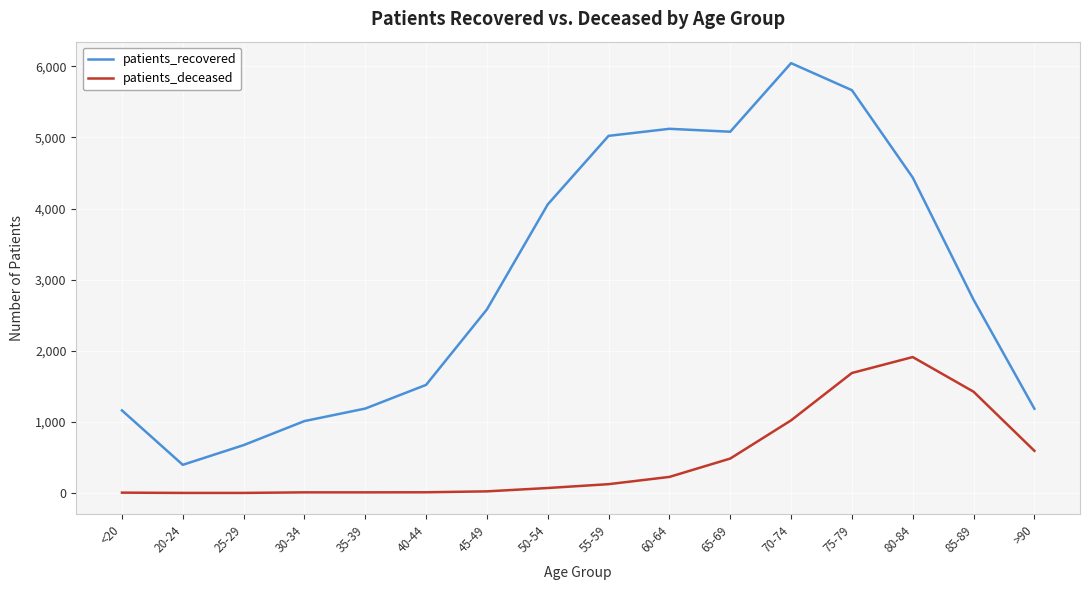

The value of patients_deceased at 85-89 is 1425. True or false?

True